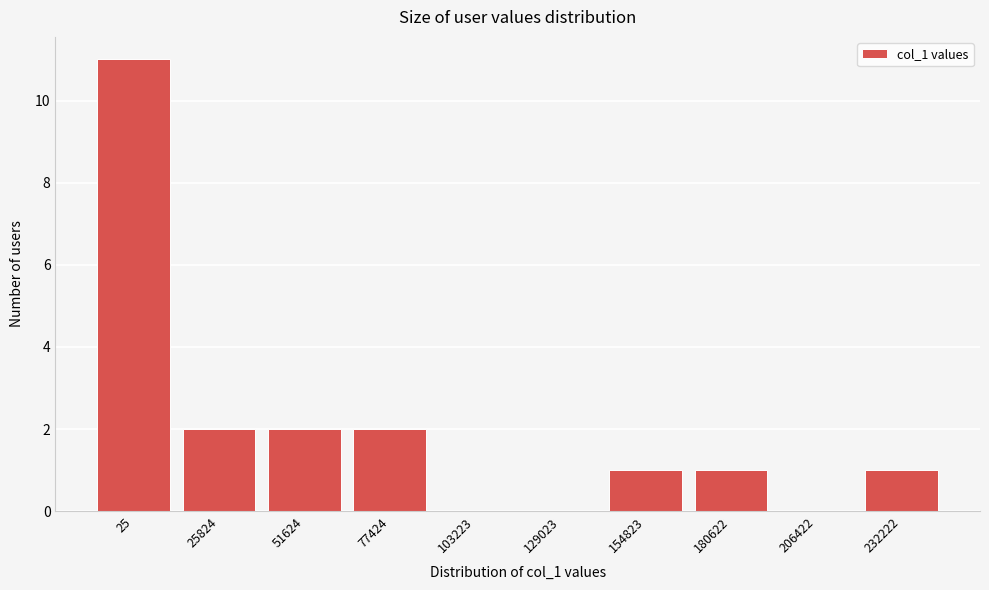

Reading left to right, transcribe all the data shown in this chart.

25=11	25824=2	51624=2	77424=2	103223=0	129023=0	154823=1	180622=1	206422=0	232222=1